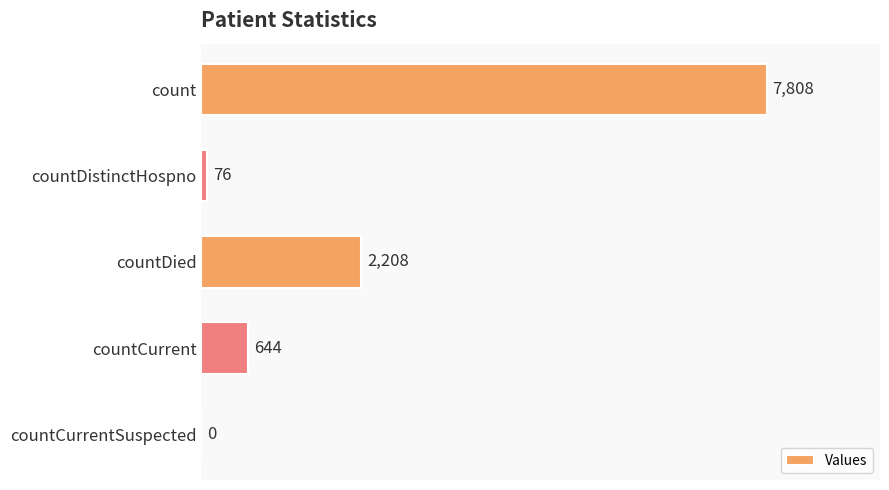

Is it true that the value at countDistinctHospno is 76?

True